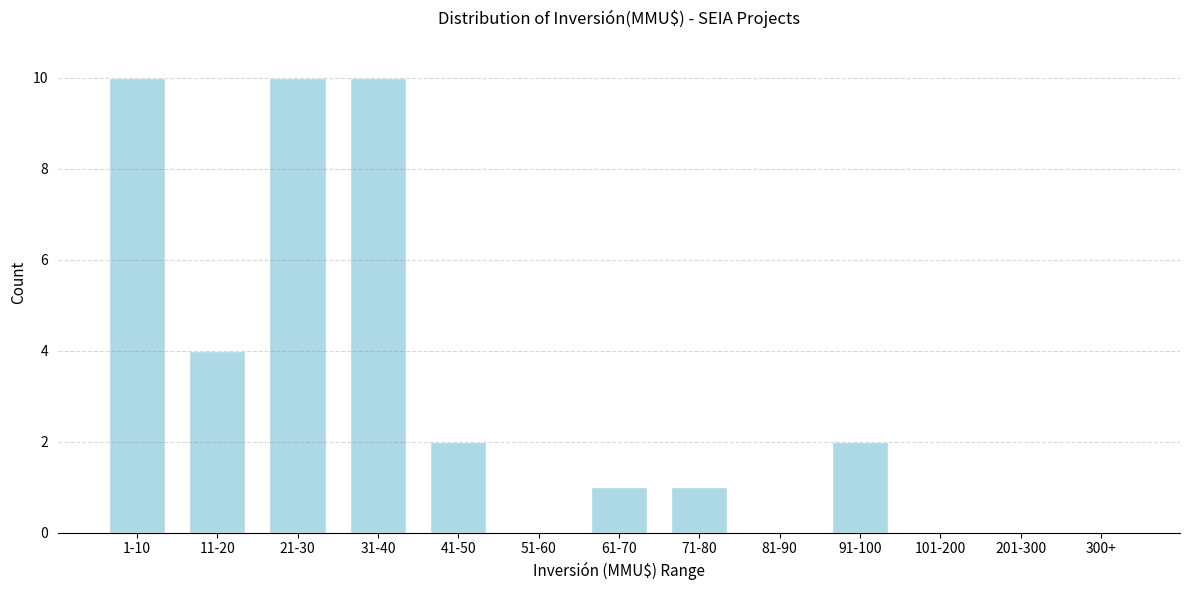

What is the change in value from 11-20 to 300+?

-4